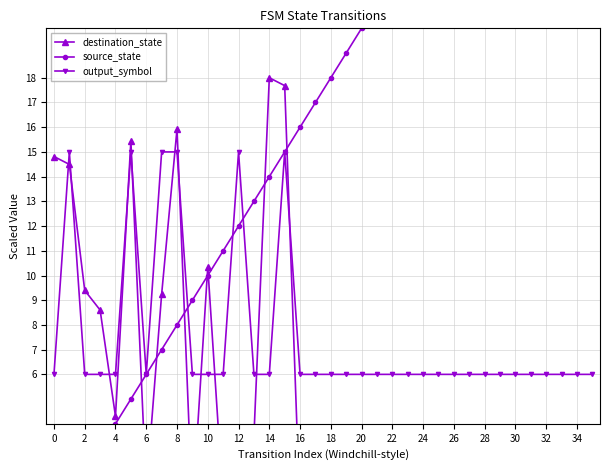

The value of output_symbol at 20 is 8. True or false?

False